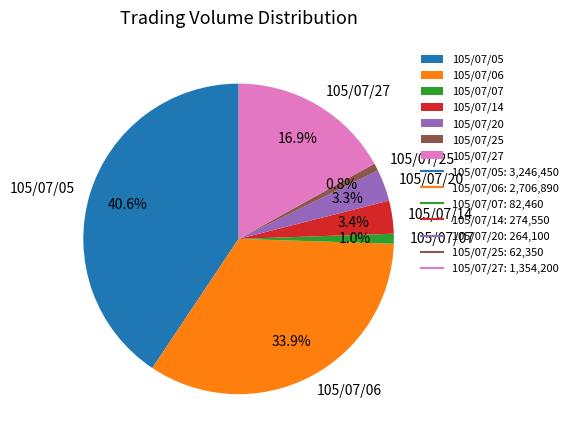

To the nearest percent, what percentage of the pie is 105/07/06?

34%